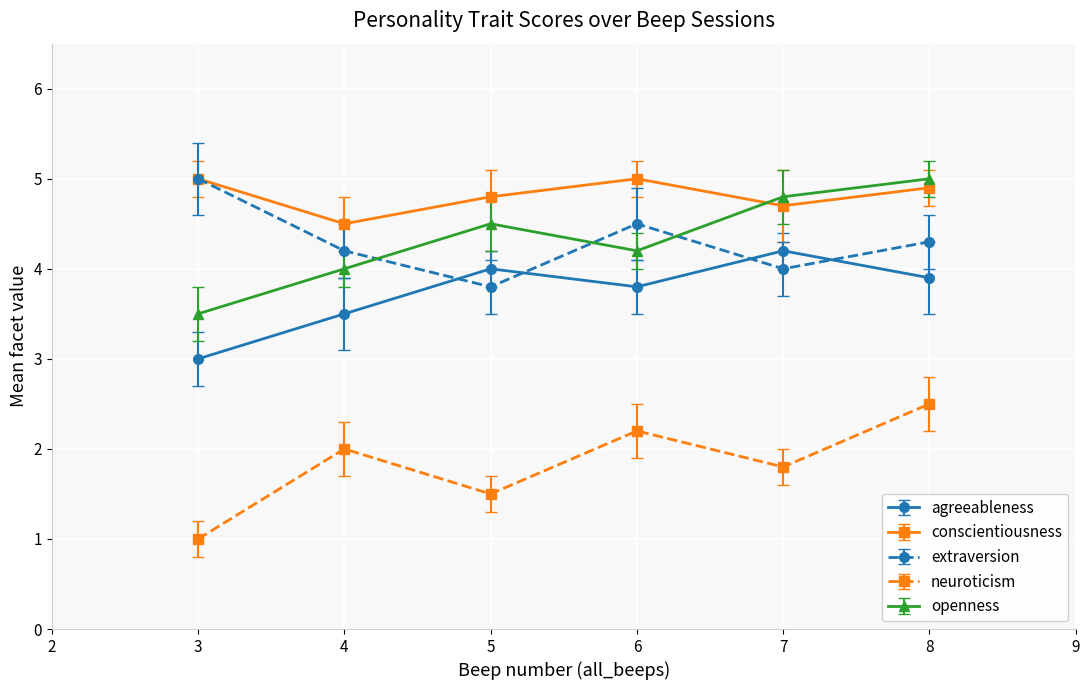

What is the sum of the agreeableness values at 7 and 6?

8.0